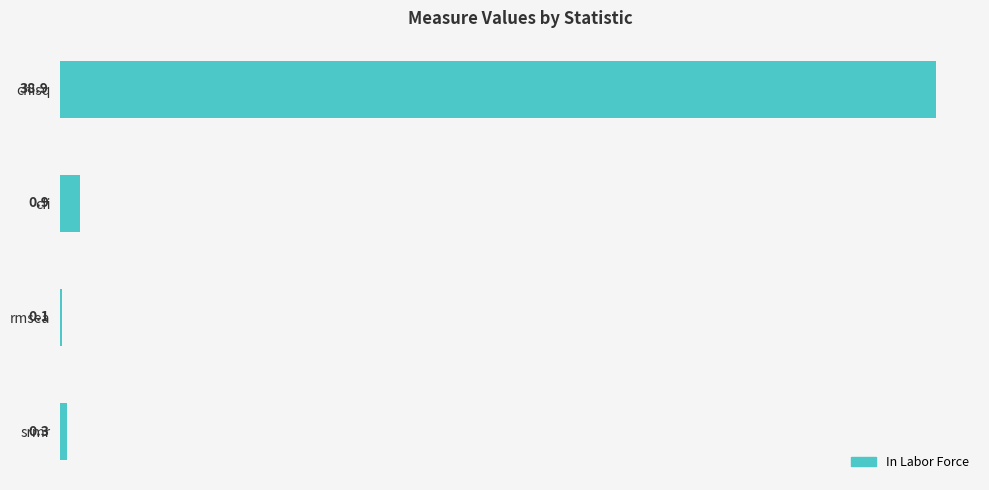

What is the sum of all values?

40.2